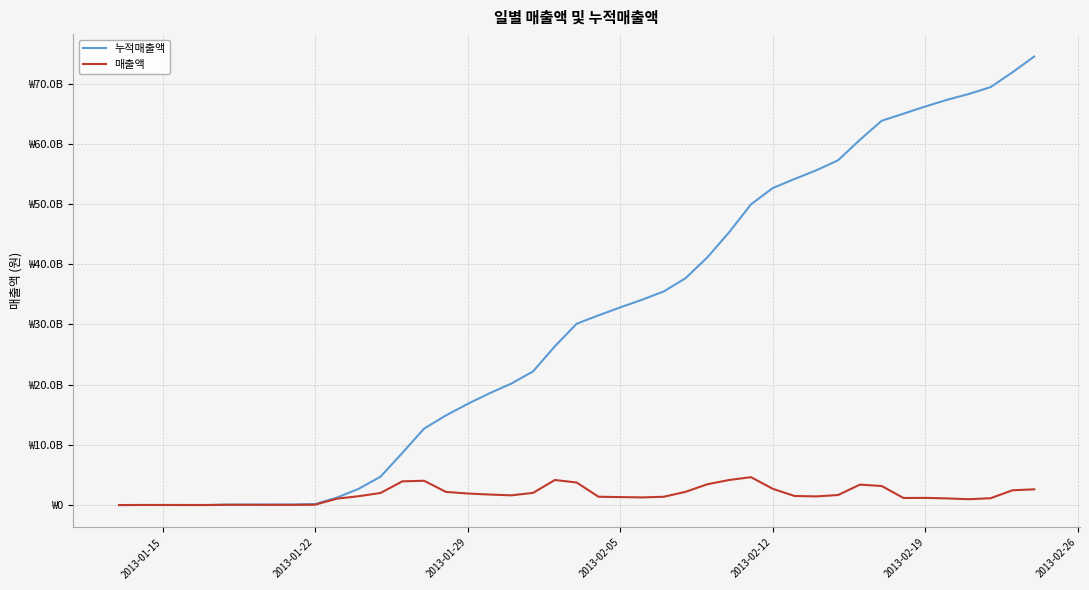

At how many categories does at least one series exceed 14501545643?

28